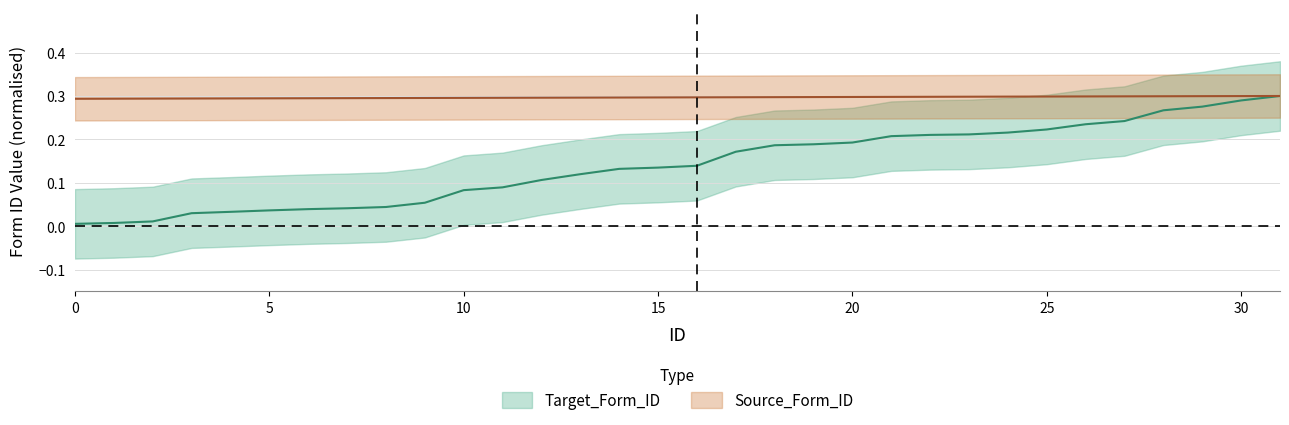

Reading left to right, list all the values displayed in this chart.

Target_Form_ID: 0=0.0	1=0.0	2=0.0	3=0.0	4=0.0	5=0.0	6=0.0	7=0.0	8=0.0	9=0.1	10=0.1	11=0.1	12=0.1	13=0.1	14=0.1	15=0.1	16=0.1	17=0.2	18=0.2	19=0.2	20=0.2	21=0.2	22=0.2	23=0.2	24=0.2	25=0.2	26=0.2	27=0.2	28=0.3	29=0.3	30=0.3	31=0.3
Source_Form_ID: 0=0.3	1=0.3	2=0.3	3=0.3	4=0.3	5=0.3	6=0.3	7=0.3	8=0.3	9=0.3	10=0.3	11=0.3	12=0.3	13=0.3	14=0.3	15=0.3	16=0.3	17=0.3	18=0.3	19=0.3	20=0.3	21=0.3	22=0.3	23=0.3	24=0.3	25=0.3	26=0.3	27=0.3	28=0.3	29=0.3	30=0.3	31=0.3